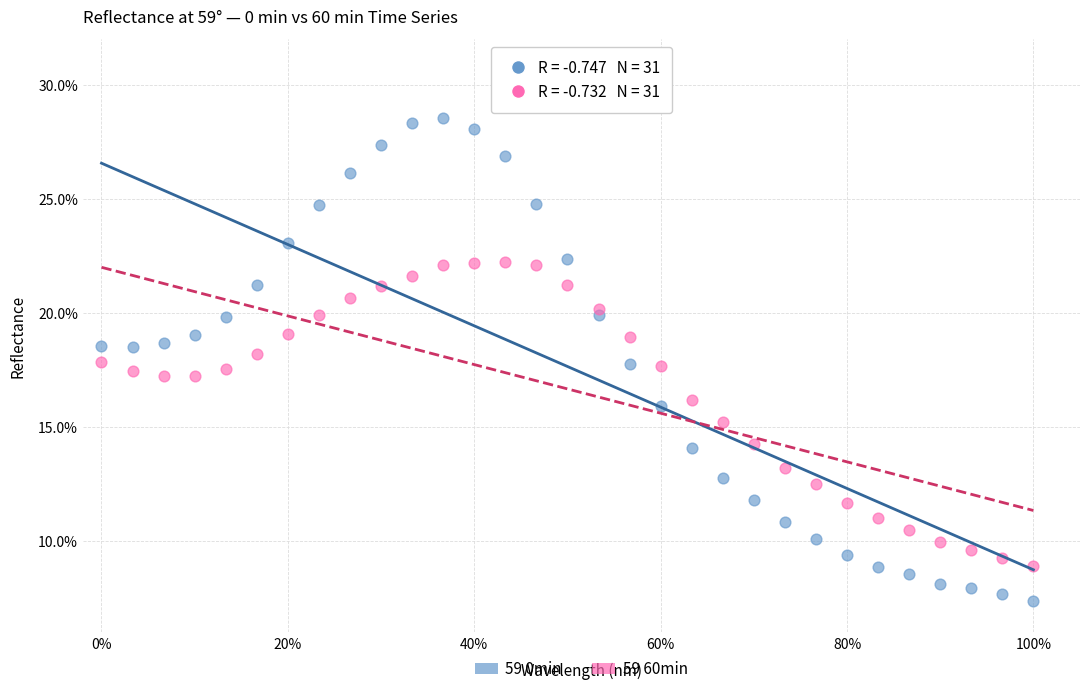

Which series has the widest spread of Y values?

59 0min